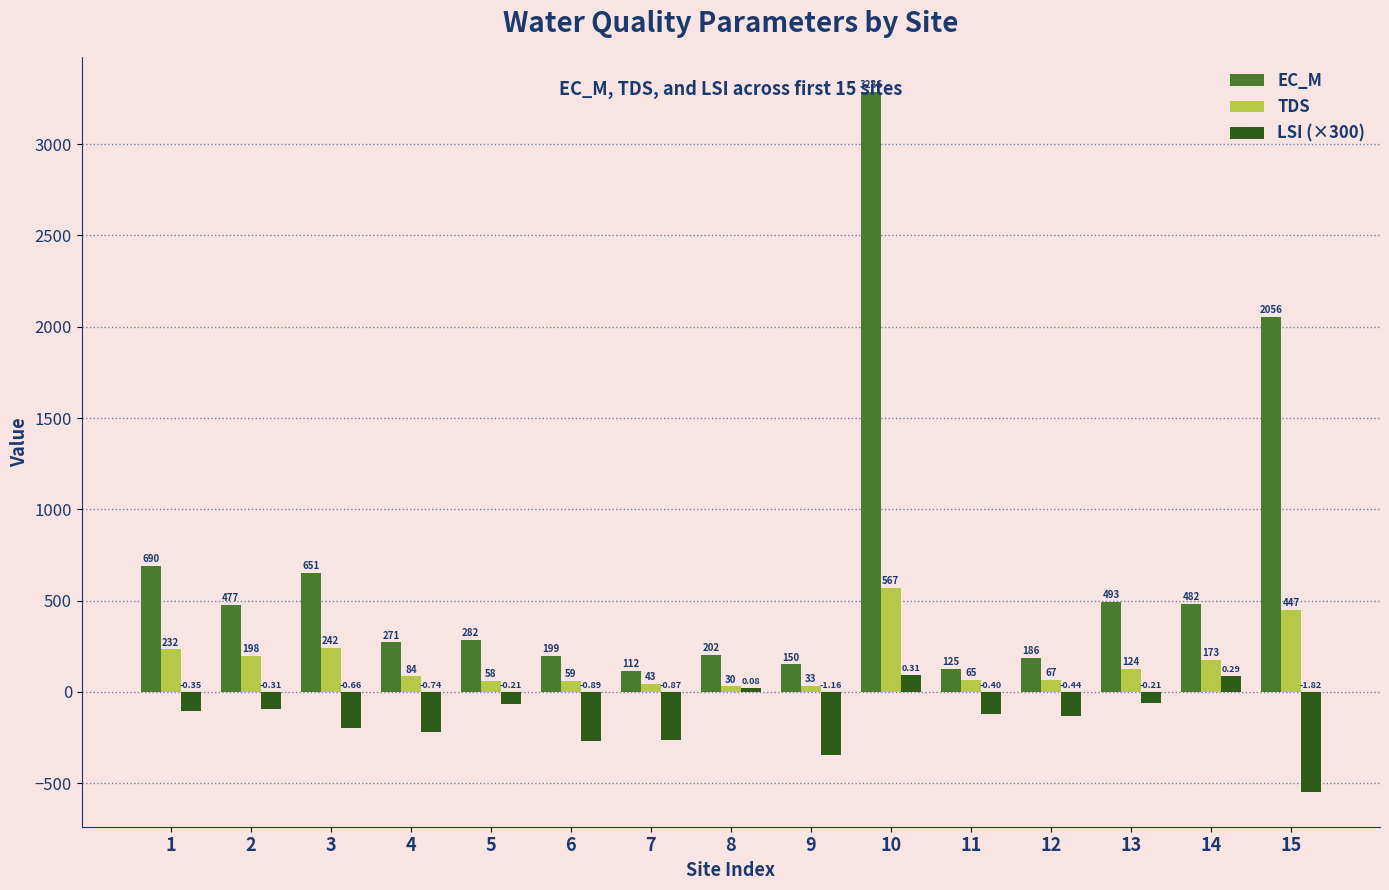

At 12, list the series in order from smallest to largest.

LSI (×300), TDS, EC_M